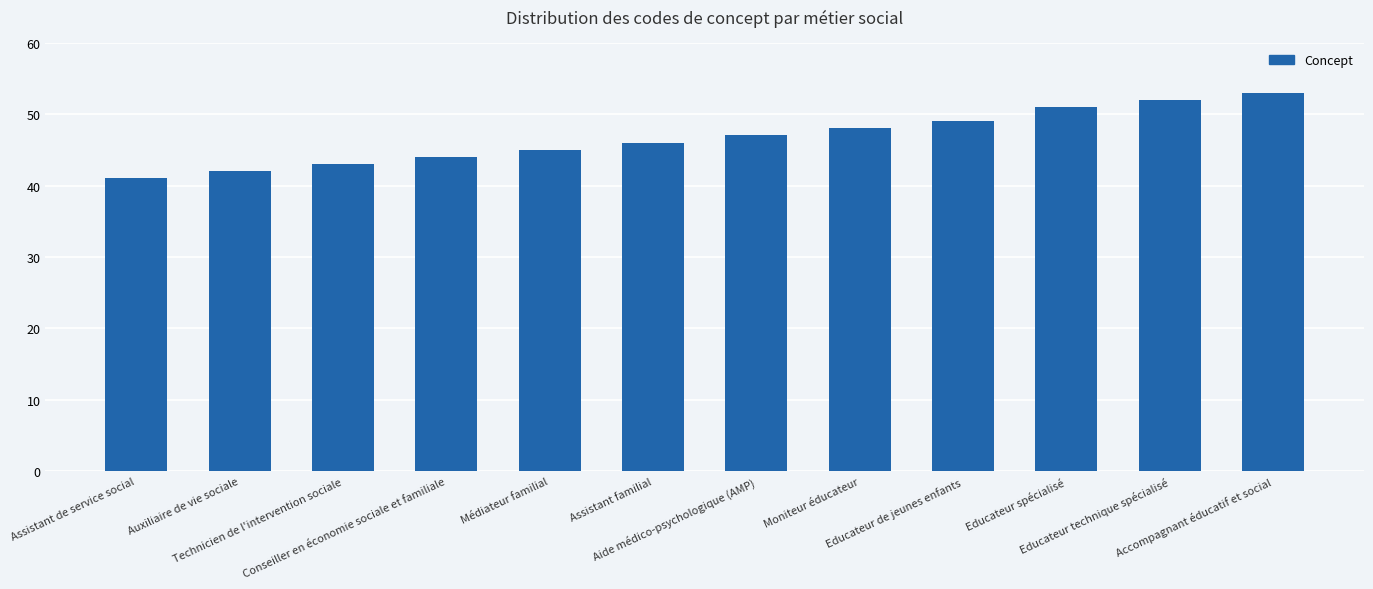

Rank the categories by value from highest to lowest.

Accompagnant éducatif et social, Educateur technique spécialisé, Educateur spécialisé, Educateur de jeunes enfants, Moniteur éducateur, Aide médico-psychologique (AMP), Assistant familial, Médiateur familial, Conseiller en économie sociale et familiale, Technicien de l'intervention sociale, Auxiliaire de vie sociale, Assistant de service social